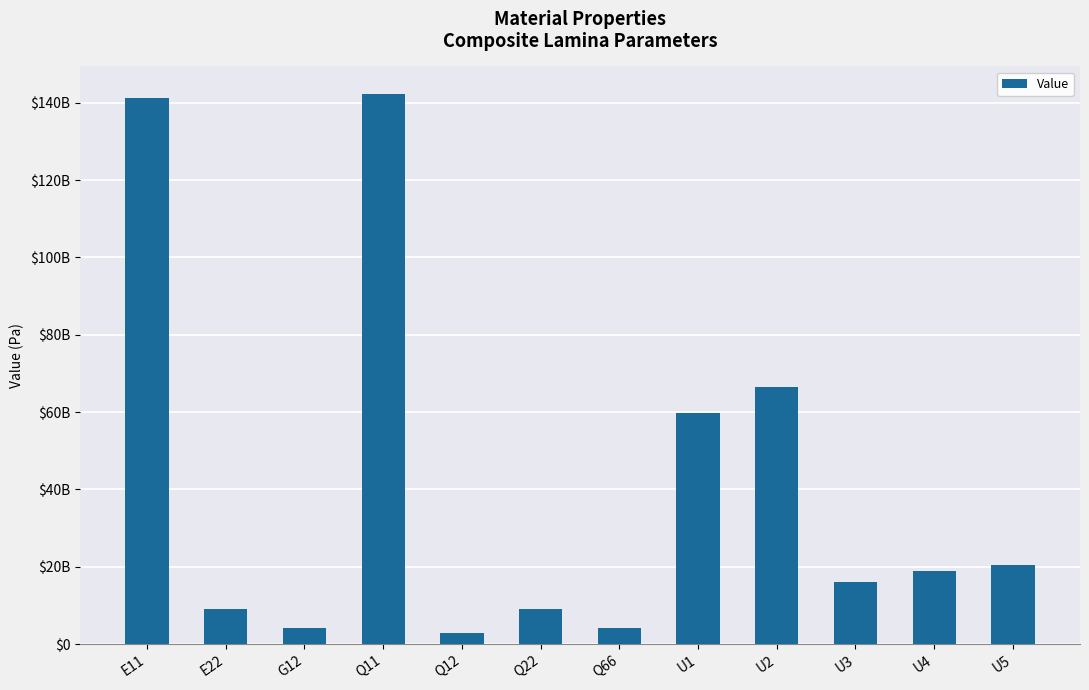

Are the bars horizontal?

No